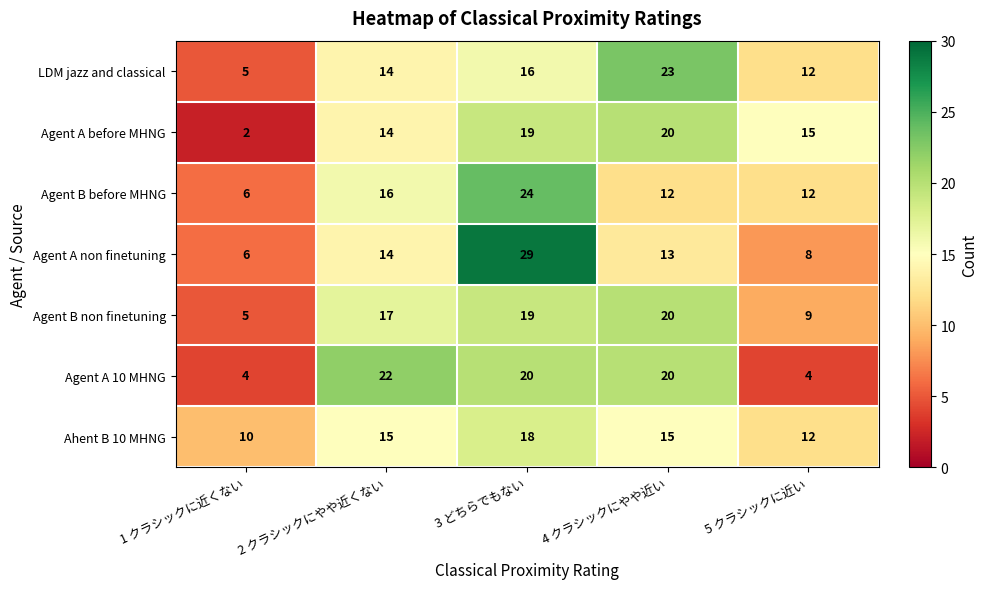

At which category is the sum across all series the highest?

3 どちらでもない